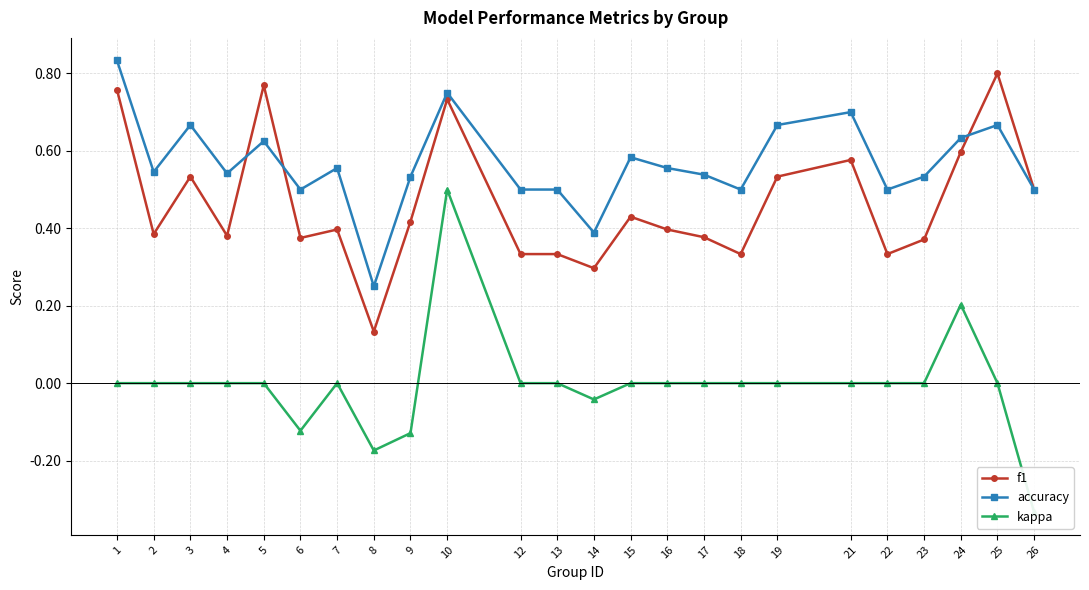

What is the value of the accuracy point at the 21st from the left?

0.5